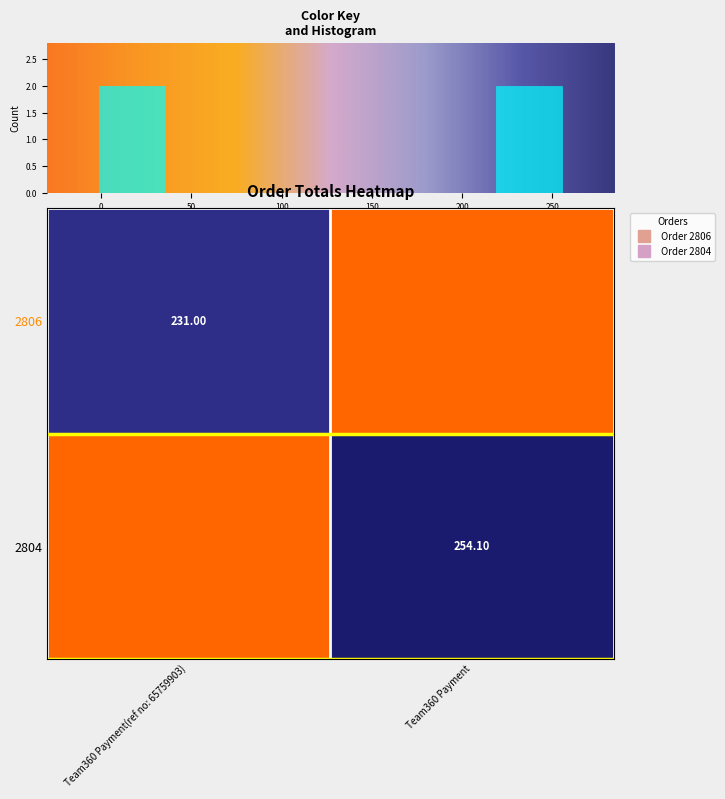

Rank the series by their maximum value, from highest to lowest.

2804, 2806